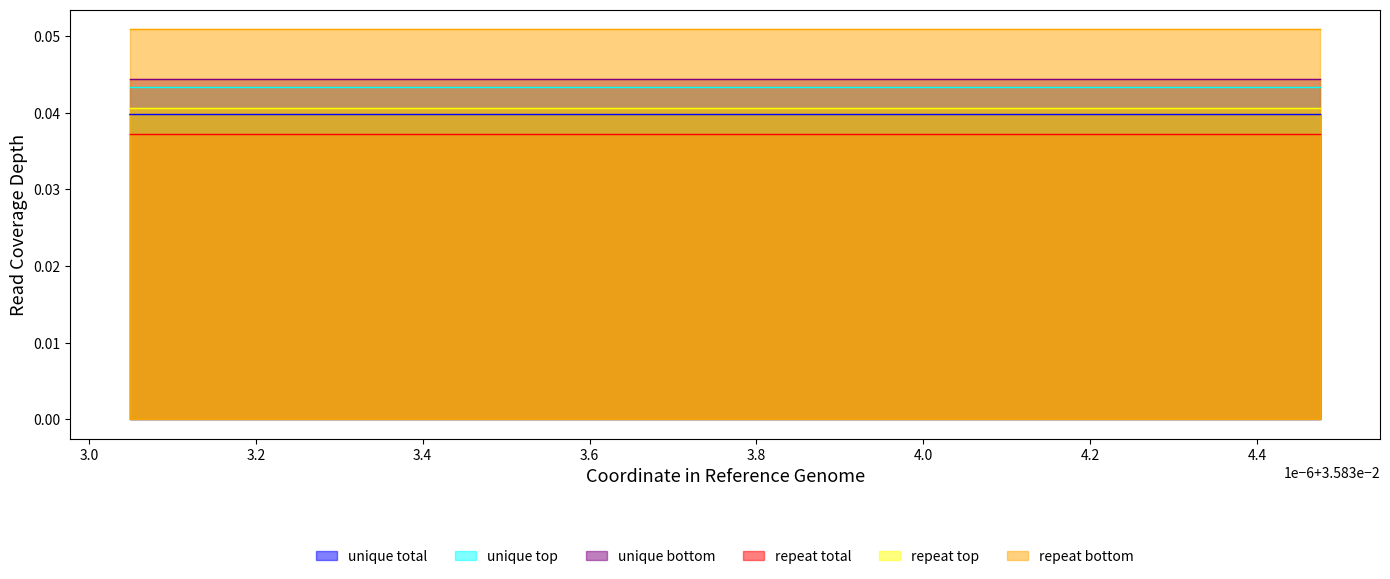

At how many categories does at least one series exceed 0?

18